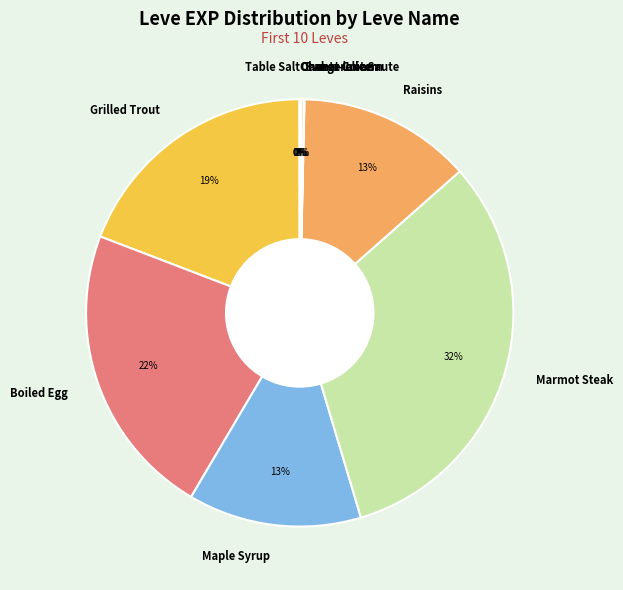

True or false: Boiled Egg accounts for 32% of the total.

False